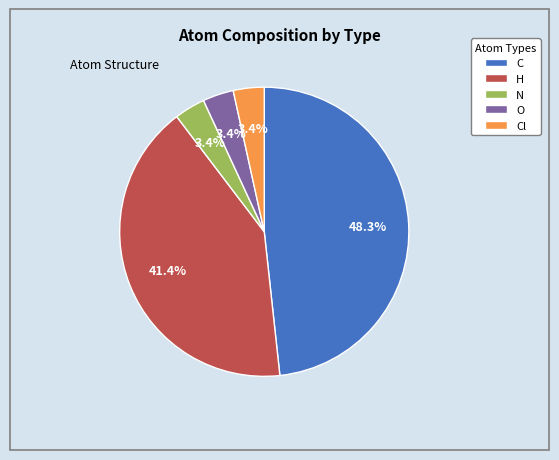

Which has a higher value, C or O?

C